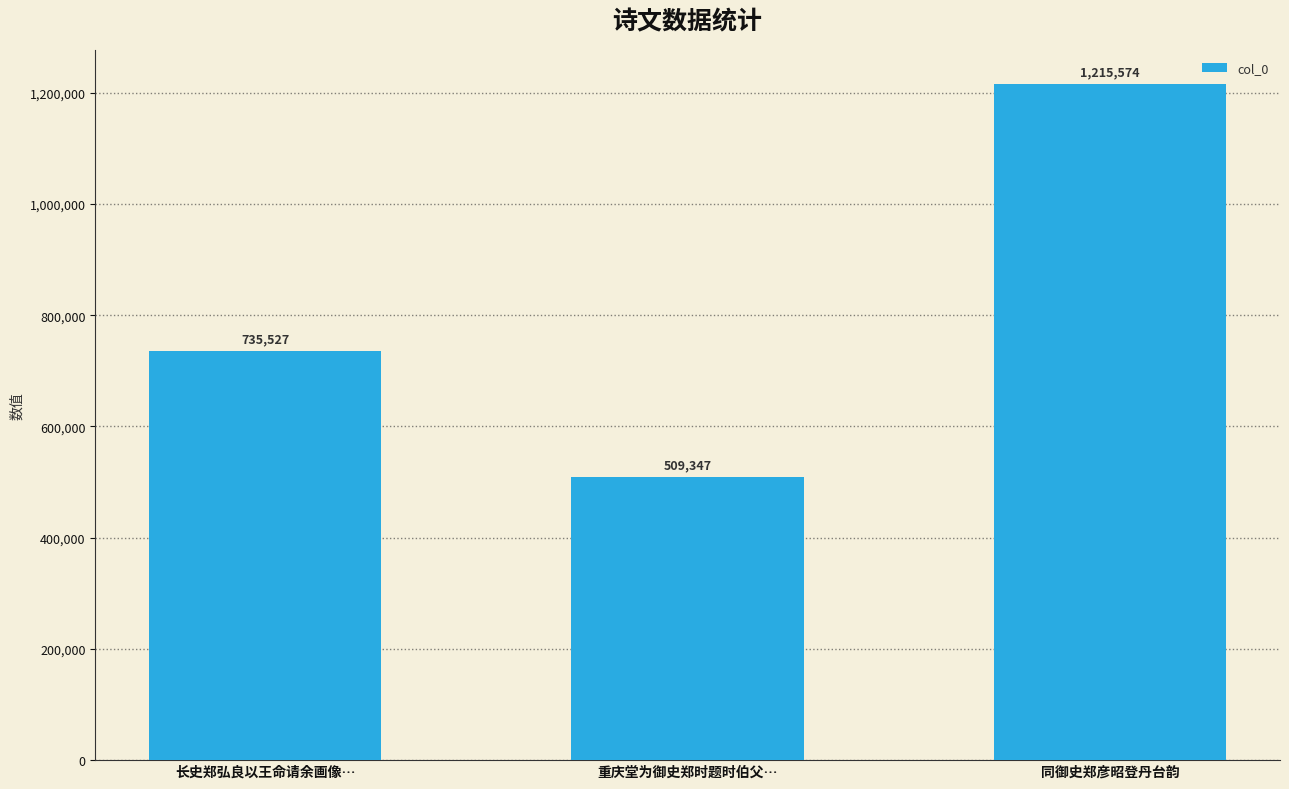

What is the approximate value at 同御史郑彦昭登丹台韵, to the nearest 10?

1215570